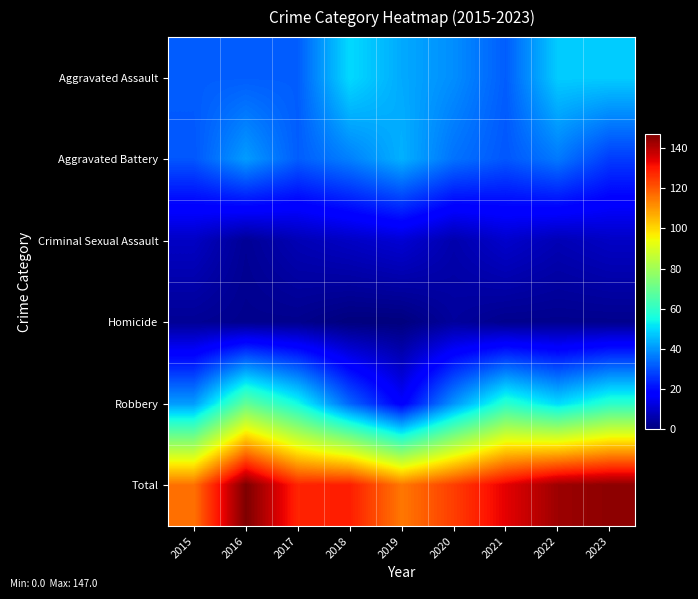

Reading right to left, what are all the values shown in this chart?

Aggravated Assault: 2023=48	2022=48	2021=32	2020=39	2019=43	2018=50	2017=32	2016=32	2015=32
Aggravated Battery: 2023=27	2022=36	2021=31	2020=35	2019=44	2018=37	2017=32	2016=41	2015=31
Criminal Sexual Assault: 2023=9	2022=7	2021=10	2020=6	2019=11	2018=9	2017=7	2016=3	2015=9
Homicide: 2023=2	2022=2	2021=2	2020=4	2019=0	2018=0	2017=2	2016=2	2015=3
Robbery: 2023=59	2022=50	2021=59	2020=40	2019=17	2018=33	2017=55	2016=69	2015=41
Total: 2023=145	2022=143	2021=134	2020=124	2019=115	2018=129	2017=128	2016=147	2015=116